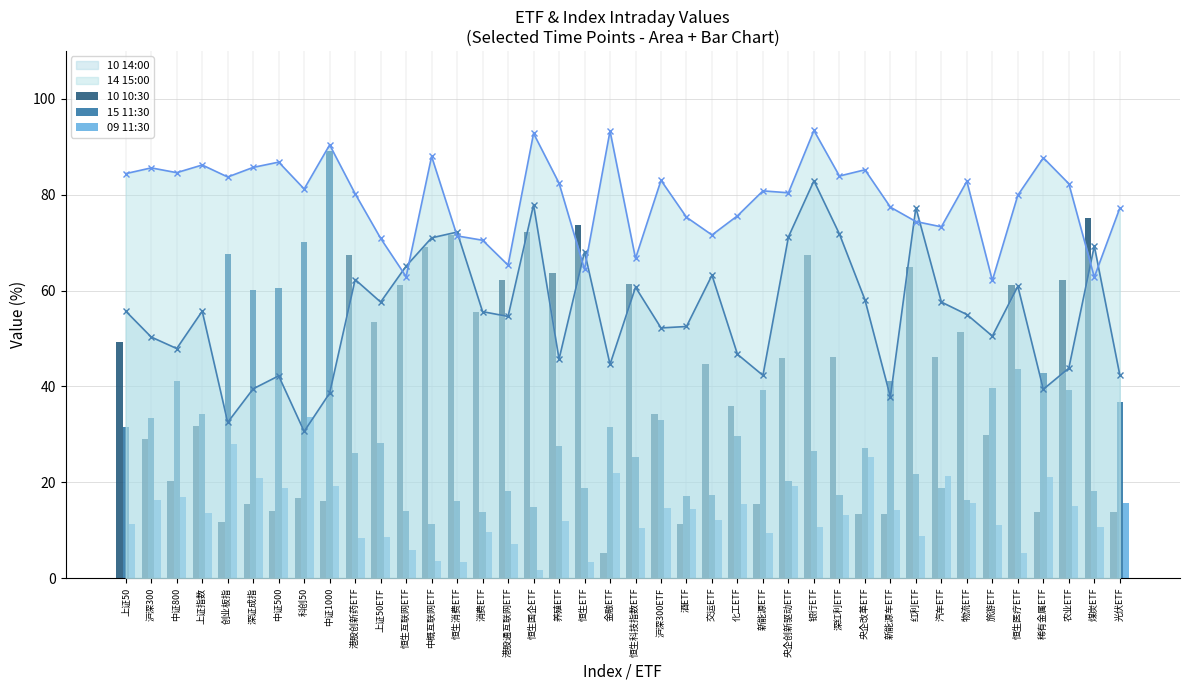

Are the bars grouped side by side (vs. stacked)?

Yes